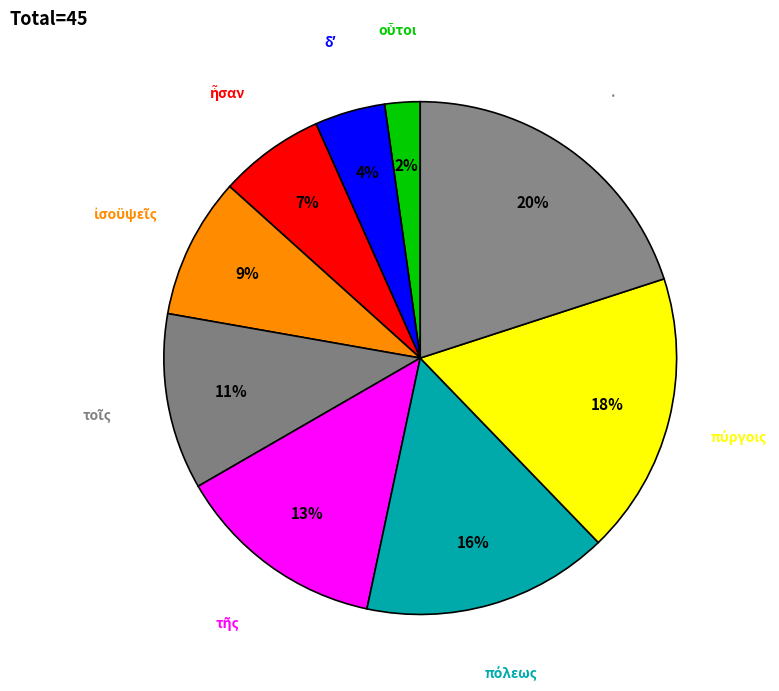

How many segments does this pie chart have?

9